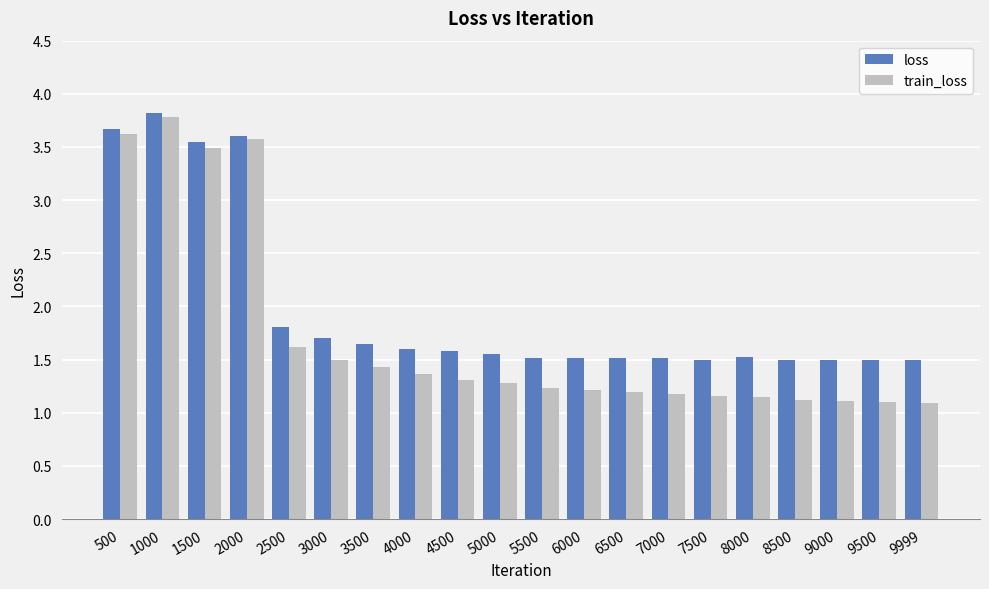

What is the sum of the train_loss values at 9999 and 3500?

2.5